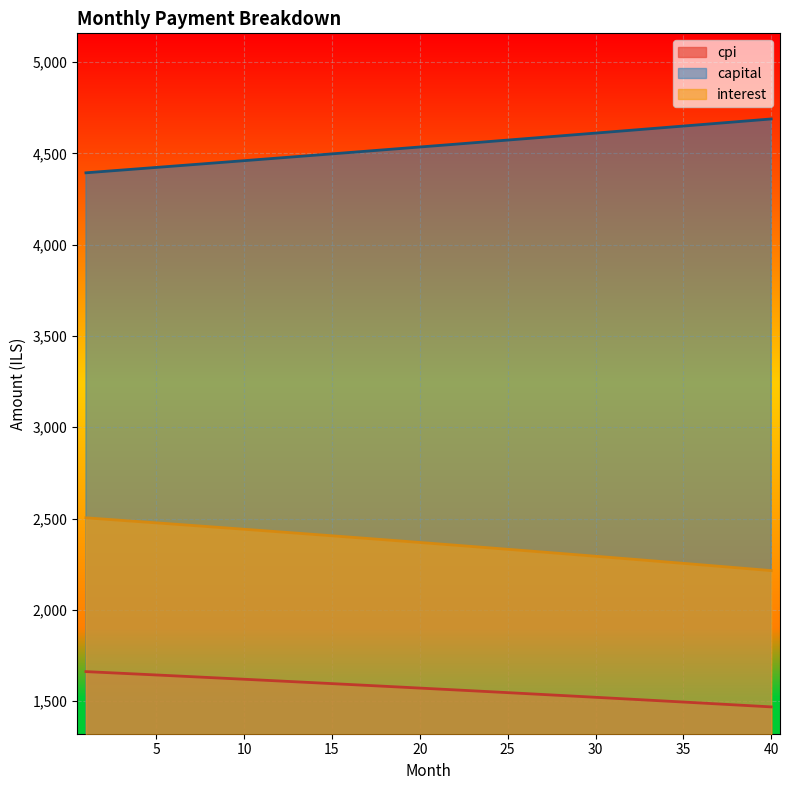

Which series has the largest range (max minus min)?

capital